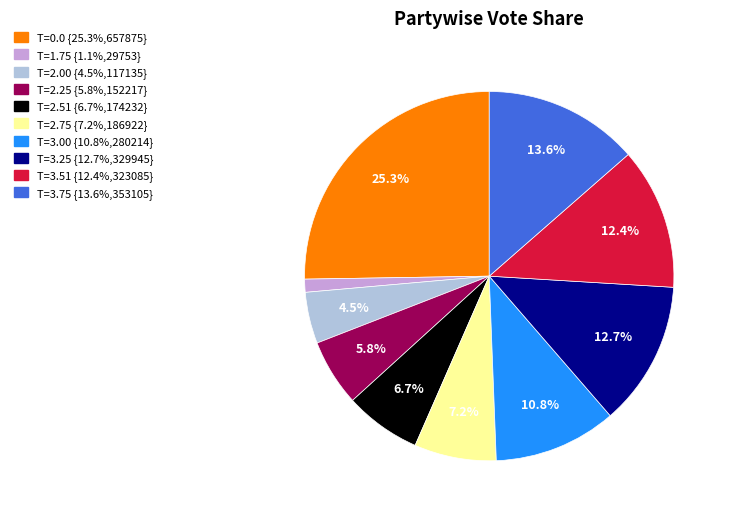

Is there a majority slice in this chart?

No